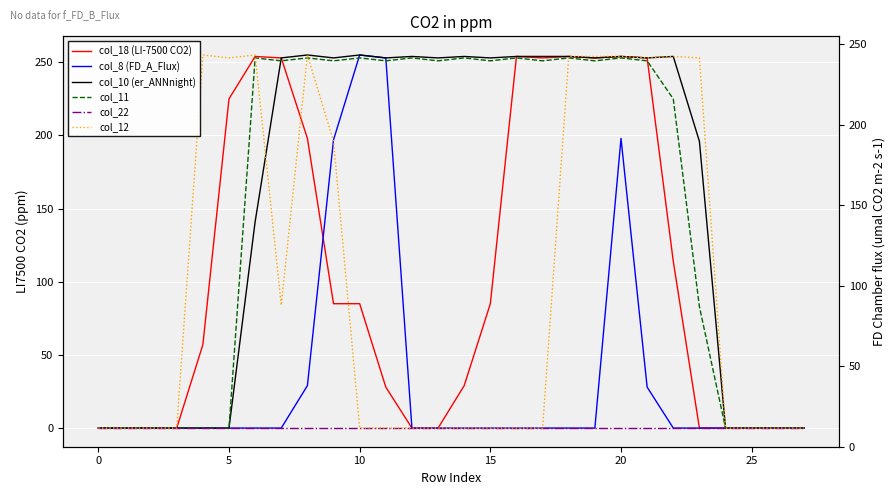

At how many categories does at least one series exceed 21?

20